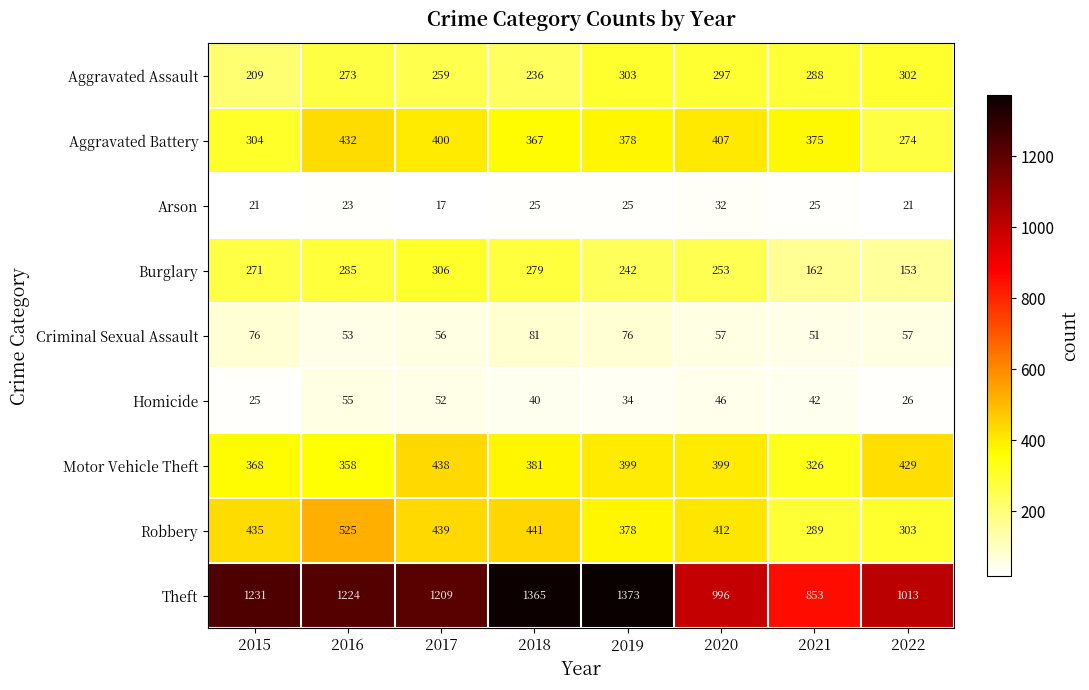

What is the difference between the second highest and minimum values in the Homicide series?

27